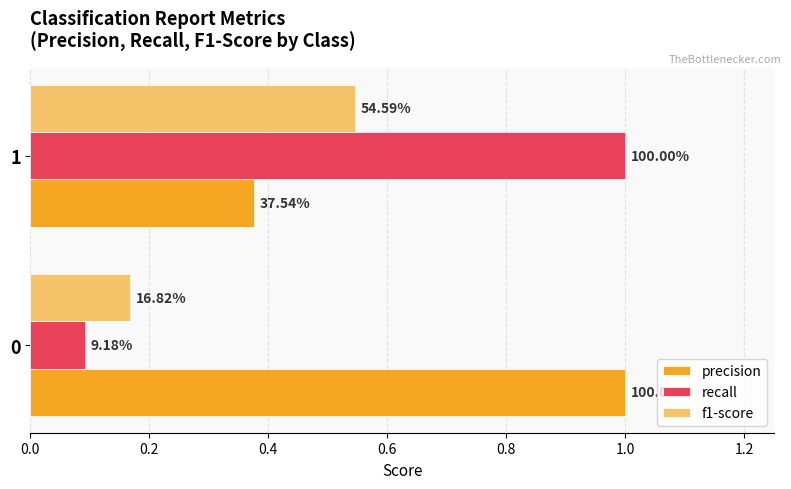

What is the minimum value for f1-score?

0.2